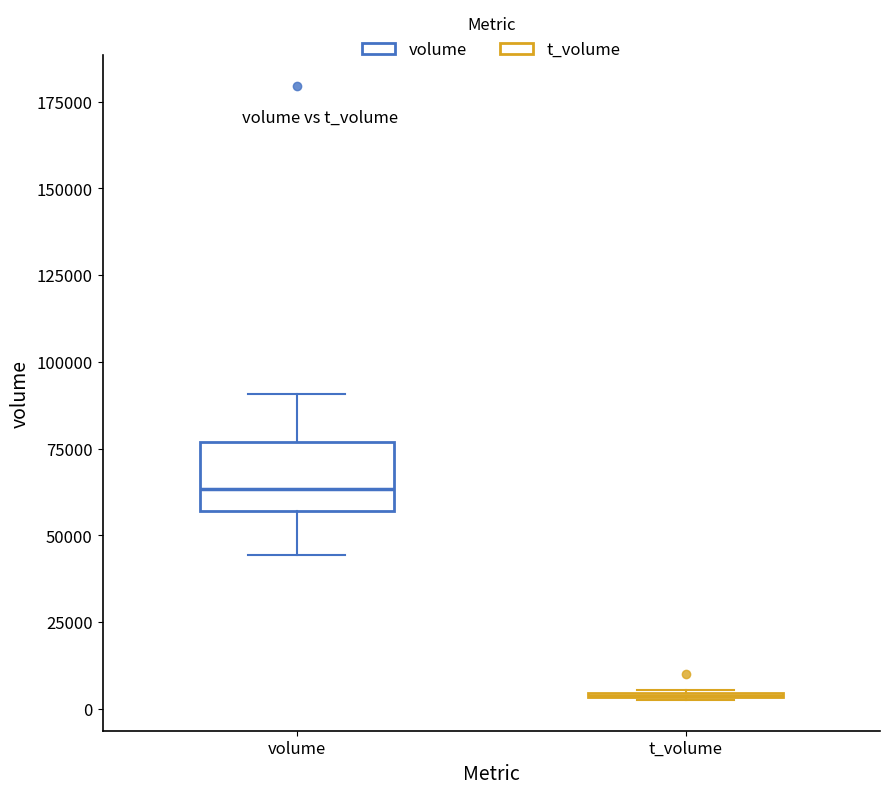

Reading left to right, transcribe this box plot: for each box, give where its median line is, the range the box spans, and where its two whiskers end, as read against the y-axis. The values are not printed on the chart, so give them approximately, as read against the axis.

volume: median 65000, box 55000 to 75000, whiskers 45000 to 90000
t_volume: box collapsed to a line at 5000, whiskers 0 to 5000